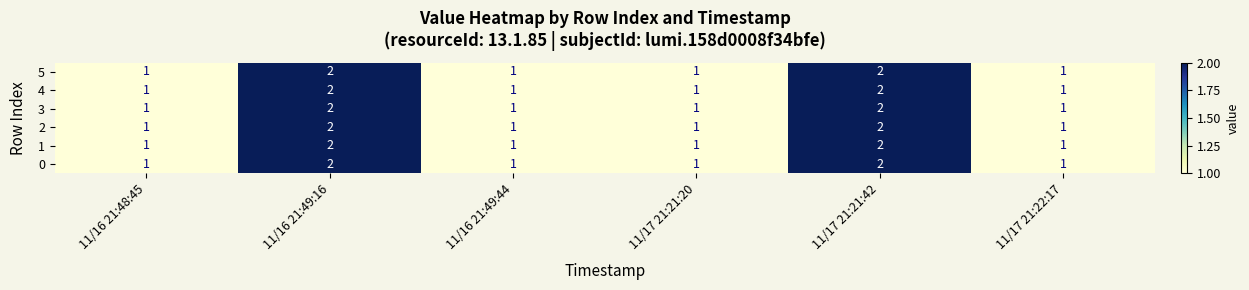

What is the sum of all 4 values?

8